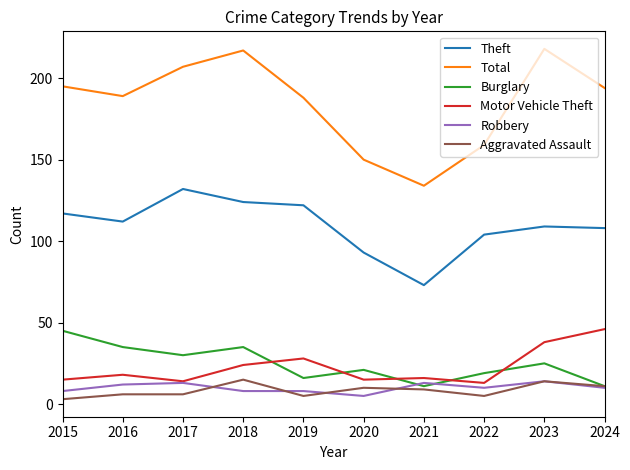

At which label does Theft reach its peak?

2017